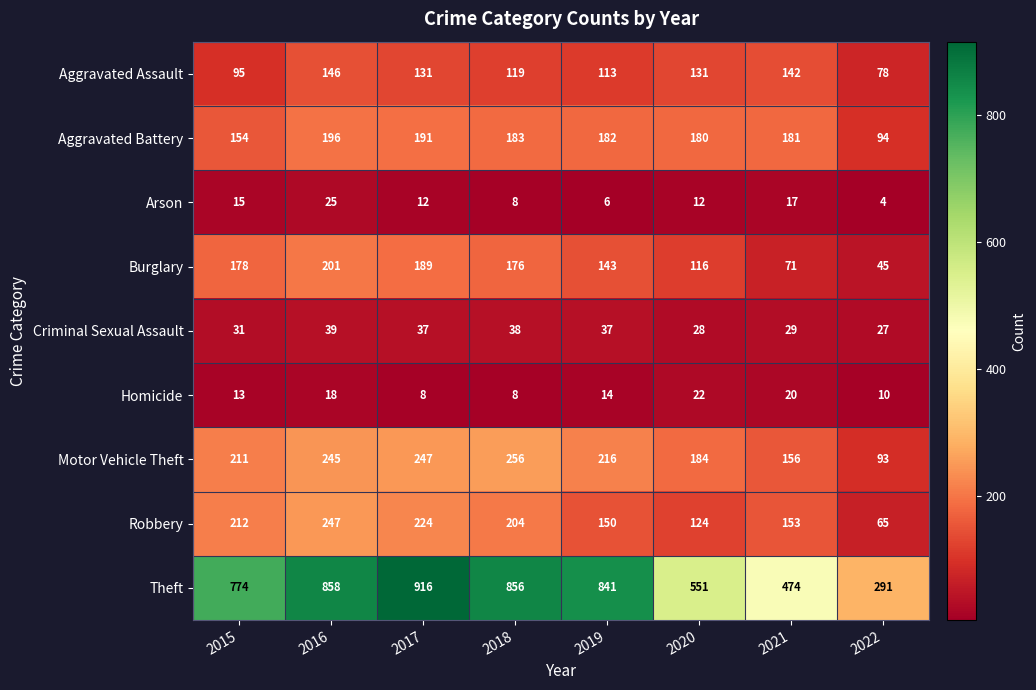

What is the difference between the second highest and second lowest values in the Burglary series?

118